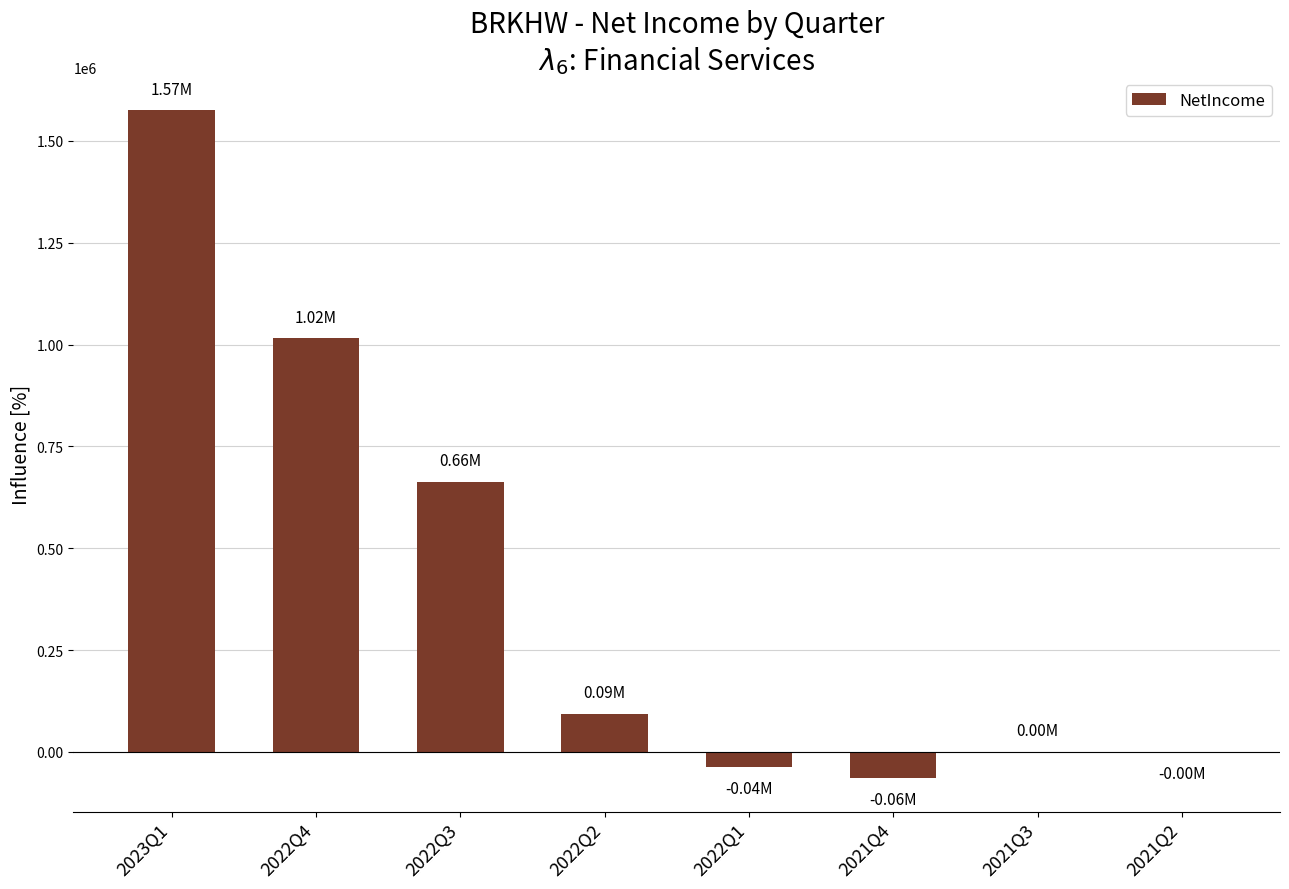

How many data points does each series have?

8